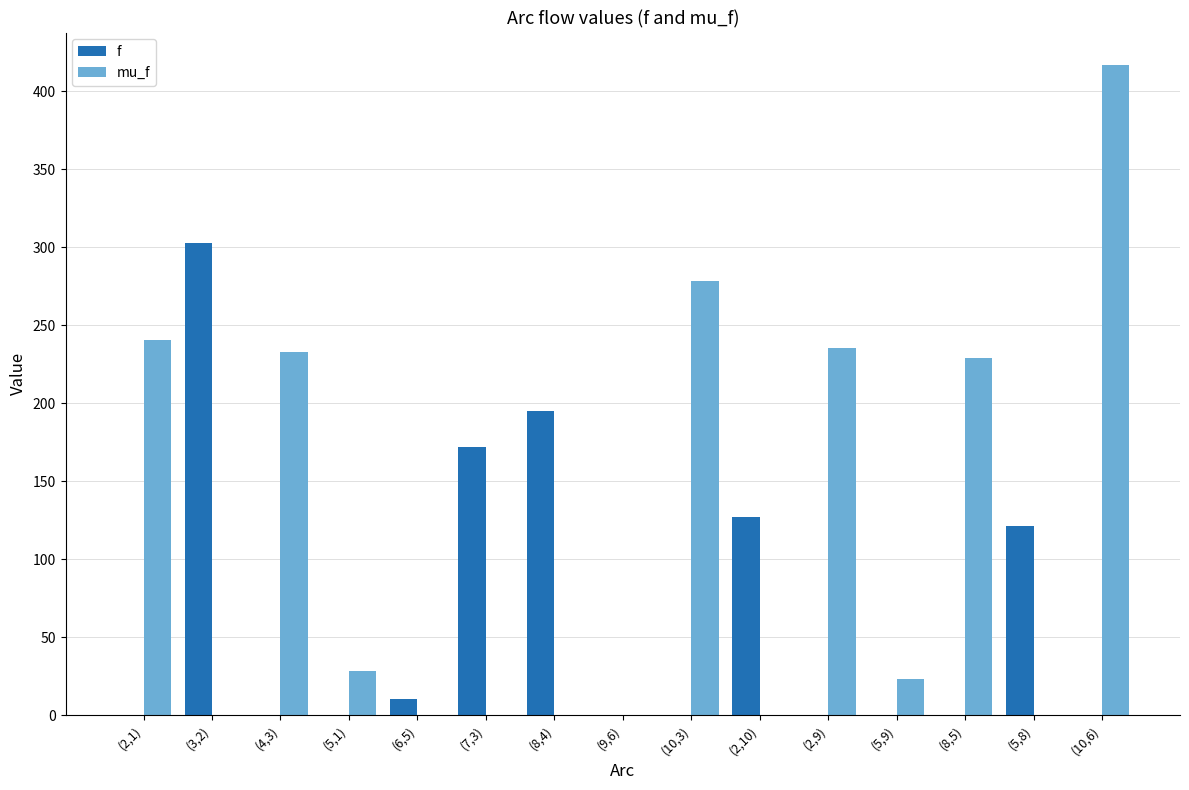

The f series shows 0.0 at (8,5). True or false?

True